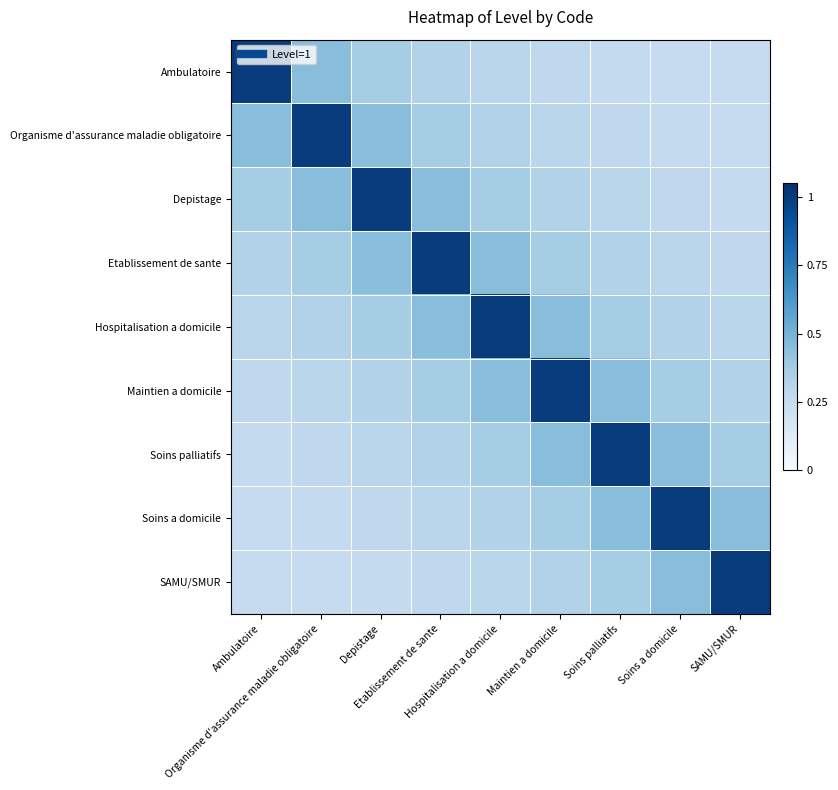

Reading right to left, what are all the values shown in this chart?

Ambulatoire: SAMU/SMUR=0.3	Soins a domicile=0.3	Soins palliatifs=0.3	Maintien a domicile=0.3	Hospitalisation a domicile=0.3	Etablissement de sante=0.3	Depistage=0.4	Organisme d'assurance maladie obligatoire=0.5	Ambulatoire=1.0
Organisme d'assurance maladie obligatoire: SAMU/SMUR=0.3	Soins a domicile=0.3	Soins palliatifs=0.3	Maintien a domicile=0.3	Hospitalisation a domicile=0.3	Etablissement de sante=0.4	Depistage=0.5	Organisme d'assurance maladie obligatoire=1.0	Ambulatoire=0.5
Depistage: SAMU/SMUR=0.3	Soins a domicile=0.3	Soins palliatifs=0.3	Maintien a domicile=0.3	Hospitalisation a domicile=0.4	Etablissement de sante=0.5	Depistage=1.0	Organisme d'assurance maladie obligatoire=0.5	Ambulatoire=0.4
Etablissement de sante: SAMU/SMUR=0.3	Soins a domicile=0.3	Soins palliatifs=0.3	Maintien a domicile=0.4	Hospitalisation a domicile=0.5	Etablissement de sante=1.0	Depistage=0.5	Organisme d'assurance maladie obligatoire=0.4	Ambulatoire=0.3
Hospitalisation a domicile: SAMU/SMUR=0.3	Soins a domicile=0.3	Soins palliatifs=0.4	Maintien a domicile=0.5	Hospitalisation a domicile=1.0	Etablissement de sante=0.5	Depistage=0.4	Organisme d'assurance maladie obligatoire=0.3	Ambulatoire=0.3
Maintien a domicile: SAMU/SMUR=0.3	Soins a domicile=0.4	Soins palliatifs=0.5	Maintien a domicile=1.0	Hospitalisation a domicile=0.5	Etablissement de sante=0.4	Depistage=0.3	Organisme d'assurance maladie obligatoire=0.3	Ambulatoire=0.3
Soins palliatifs: SAMU/SMUR=0.4	Soins a domicile=0.5	Soins palliatifs=1.0	Maintien a domicile=0.5	Hospitalisation a domicile=0.4	Etablissement de sante=0.3	Depistage=0.3	Organisme d'assurance maladie obligatoire=0.3	Ambulatoire=0.3
Soins a domicile: SAMU/SMUR=0.5	Soins a domicile=1.0	Soins palliatifs=0.5	Maintien a domicile=0.4	Hospitalisation a domicile=0.3	Etablissement de sante=0.3	Depistage=0.3	Organisme d'assurance maladie obligatoire=0.3	Ambulatoire=0.3
SAMU/SMUR: SAMU/SMUR=1.0	Soins a domicile=0.5	Soins palliatifs=0.4	Maintien a domicile=0.3	Hospitalisation a domicile=0.3	Etablissement de sante=0.3	Depistage=0.3	Organisme d'assurance maladie obligatoire=0.3	Ambulatoire=0.3